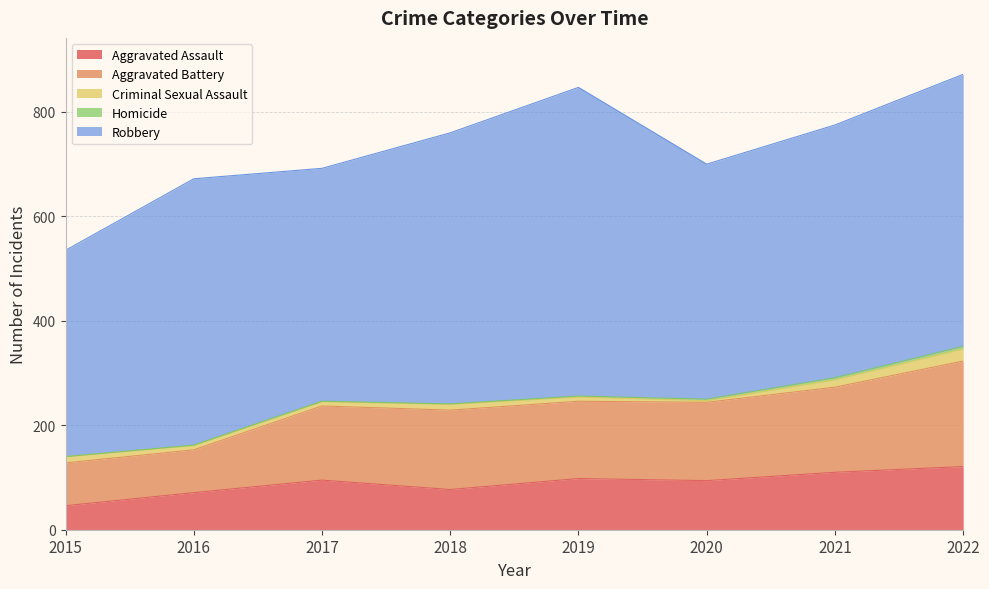

Read the Homicide value at 2020.

3